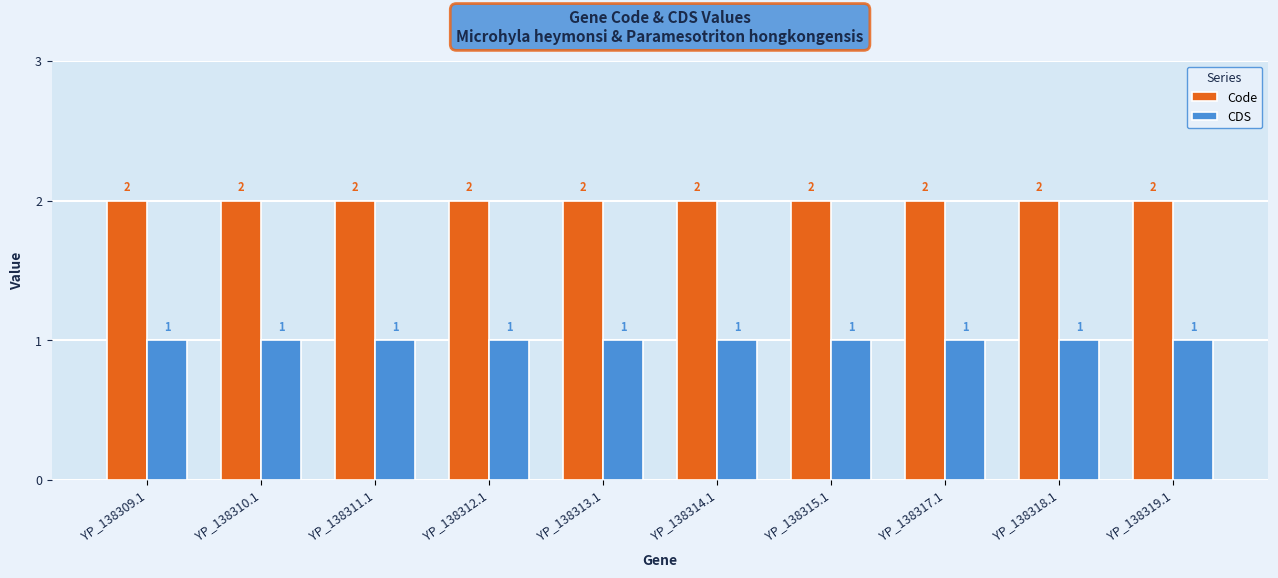

What position from the right is YP_138312.1?

7